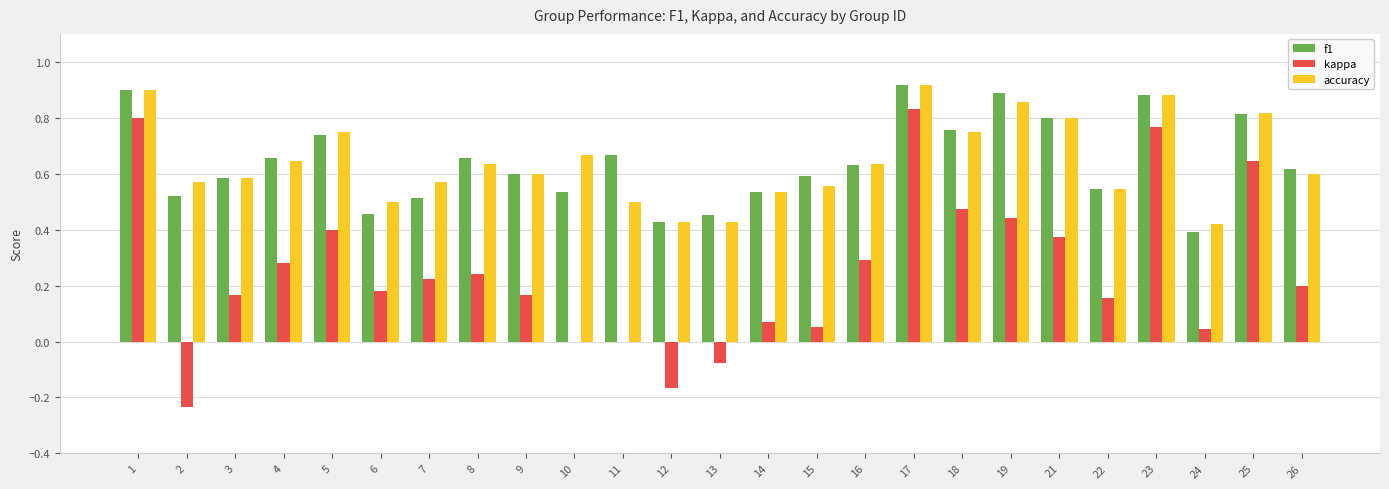

How many groups of bars are there?

25